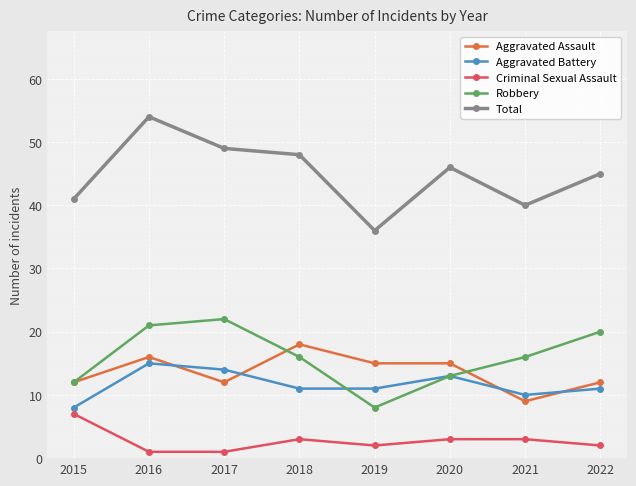

True or false: Criminal Sexual Assault and Aggravated Assault cross at least once.

False